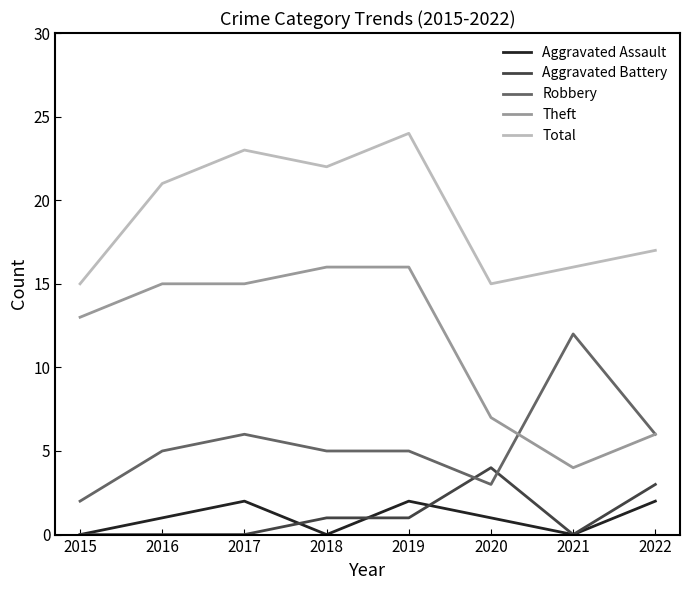

What is the difference between the highest and lowest values at 2022?

15